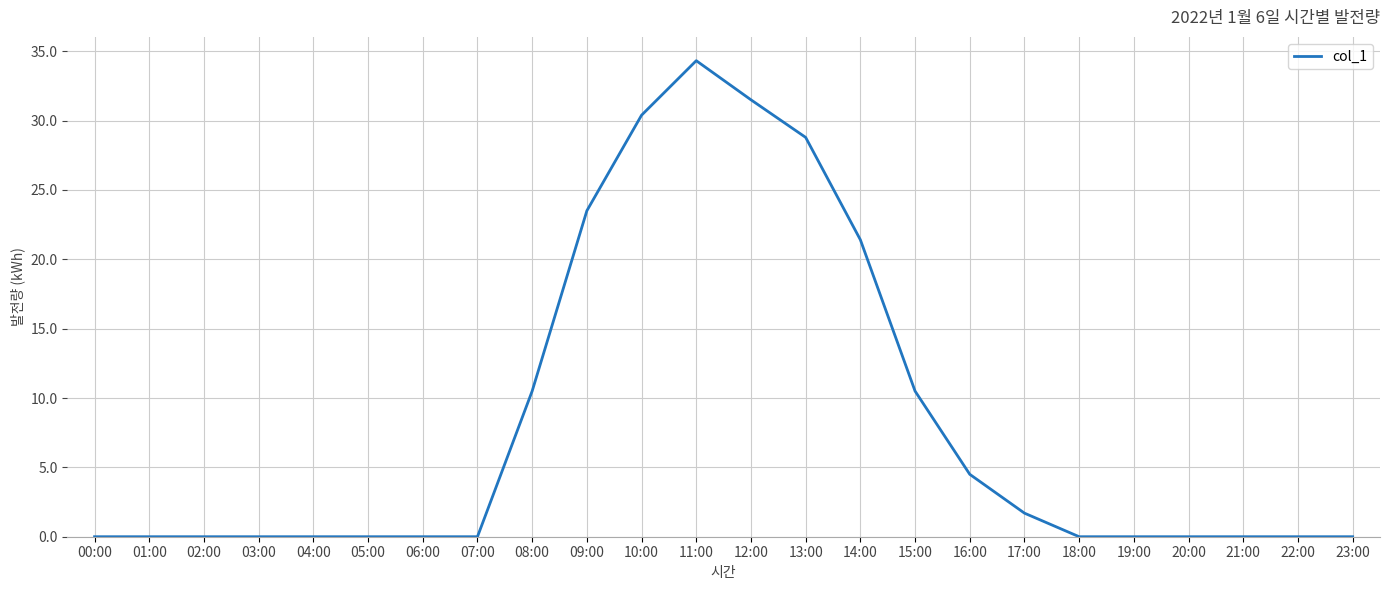

How many lines are shown in the chart?

1